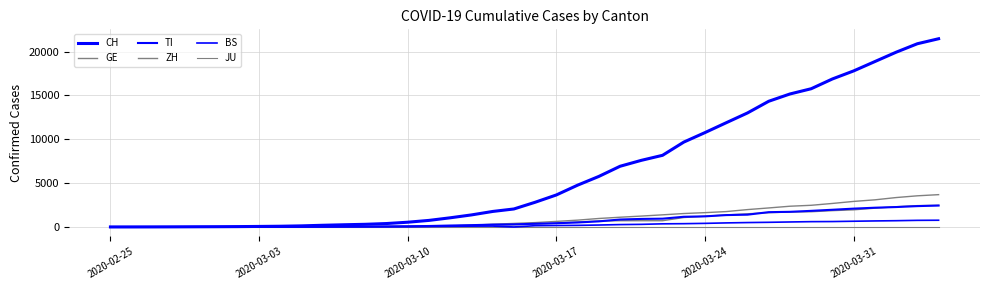

Reading left to right, extract all data points from this chart.

CH: 0	2	6	13	22	30	41	60	83	125	193	251	303	390	541	748	1045	1373	1768	2052	2817	3651	4767	5764	6923	7598	8172	9679	10766	11890	13004	14337	15169	15767	16883	17800	18867	19933	20899	21469
GE: 0	1	1	4	7	10	11	14	14	17	21	32	40	50	75	91	123	197	310	403	497	633	778	967	1110	1241	1383	1532	1632	1755	1981	2169	2365	2472	2682	2914	3094	3354	3553	3685
TI: 0	1	1	1	2	2	4	8	13	25	28	41	49	61	75	108	163	206	265	293	368	426	511	638	849	916	945	1162	1209	1354	1401	1688	1727	1837	1962	2091	2195	2271	2377	2442
ZH: 0	2	2	2	6	7	10	13	15	23	29	34	40	49	62	101	140	163	218	250	326	429	568	679	711	711	711	1075	1223	1370	1502	1629	1703	1735	1861	1952	2141	2305	2433	2466
BS: 0	1	1	1	1	1	3	3	3	8	15	21	24	28	33	49	73	92	100	0	143	164	181	220	270	297	356	374	410	462	501	530	569	605	617	653	687	714	754	767
JU: 0	0	0	0	0	0	0	0	0	0	0	0	0	0	0	0	0	0	0	0	0	0	0	0	0	0	0	0	0	0	0	0	0	0	0	0	0	0	0	0